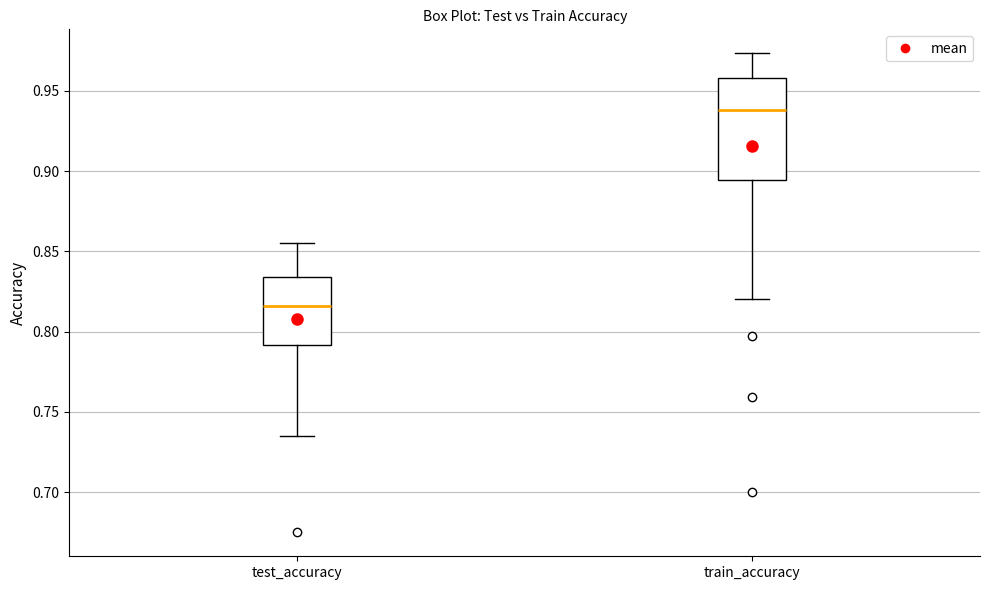

Reading left to right, read every box against the y-axis: the position of its median line, the range the box covers, and the ends of its whiskers. The values are not printed on the chart, so give them approximately, as read against the axis.

test_accuracy: median 0.815, box 0.790 to 0.835, whiskers 0.735 to 0.855
train_accuracy: median 0.940, box 0.895 to 0.960, whiskers 0.820 to 0.975